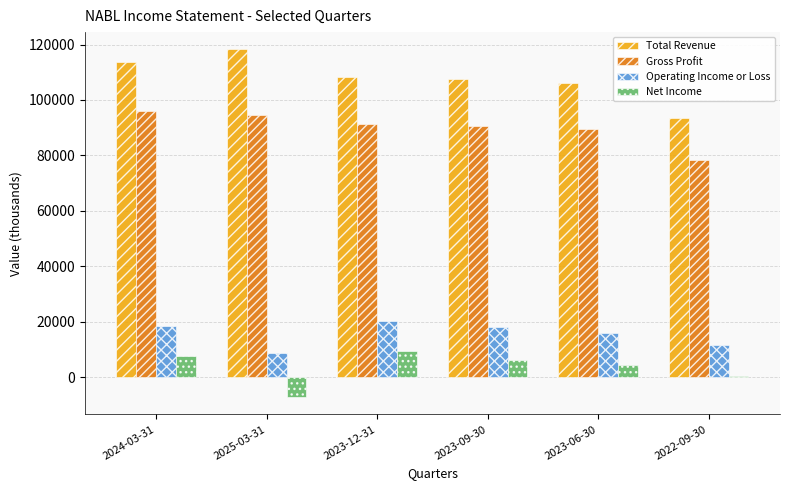

Which category has the highest value across all series?

2025-03-31